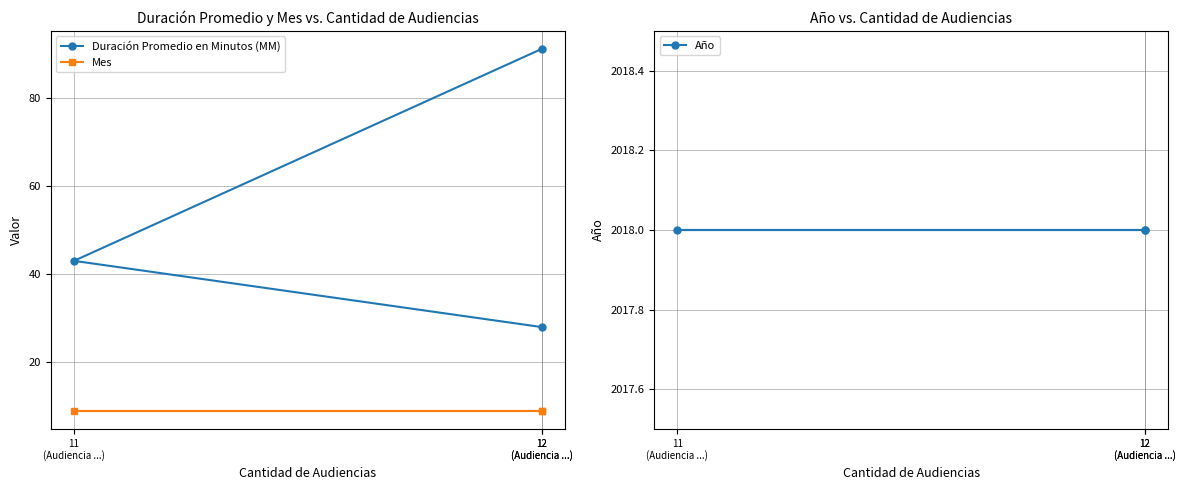

Is the value of Duración Promedio en Minutos (MM) at 12
(Audiencia ...) greater than the value of Mes at 12
(Audiencia ...)?

Yes